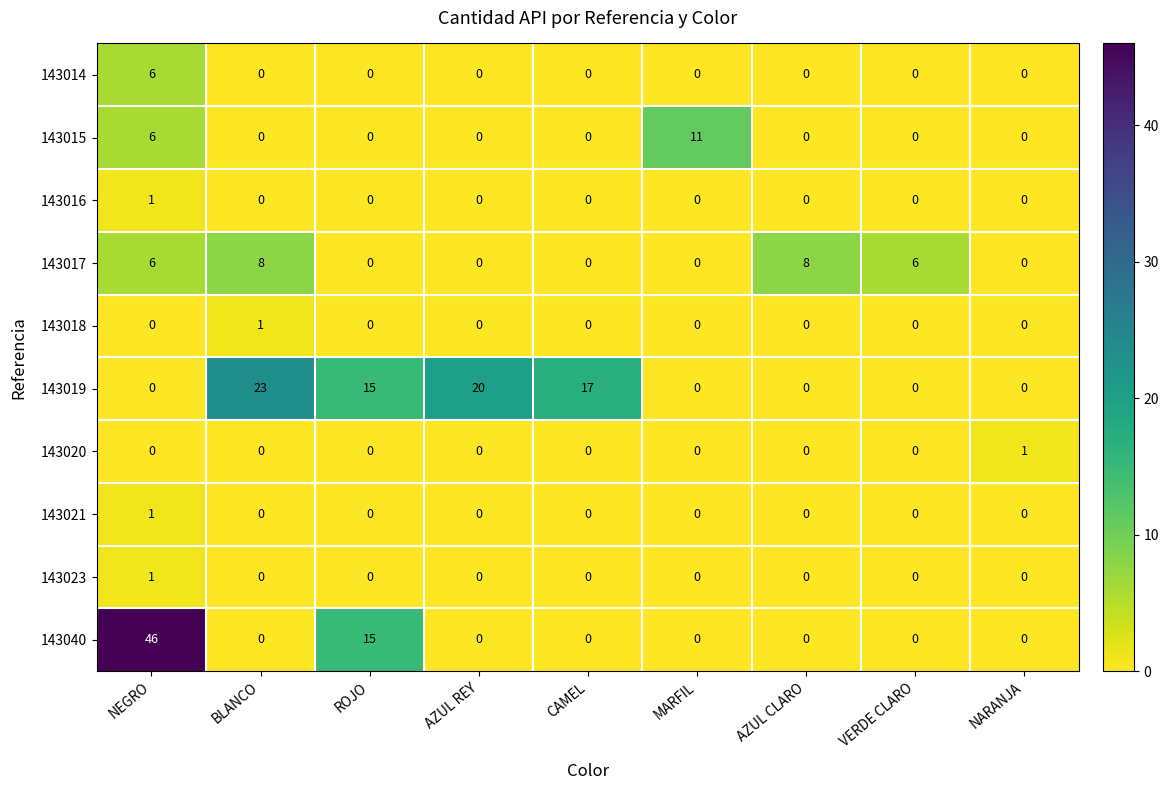

What is the total value across all series at VERDE CLARO?

6